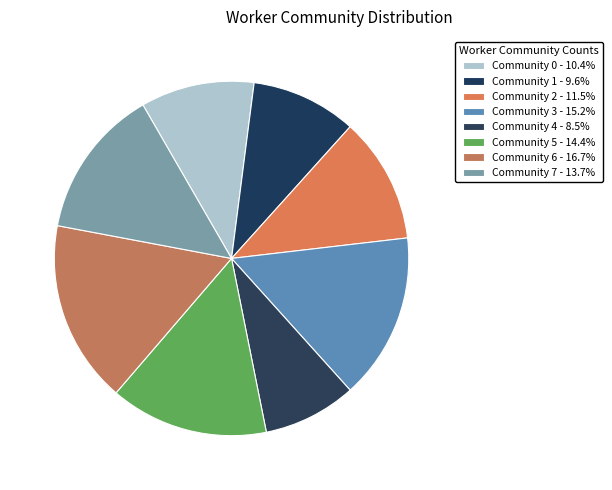

How many segments does this pie chart have?

8